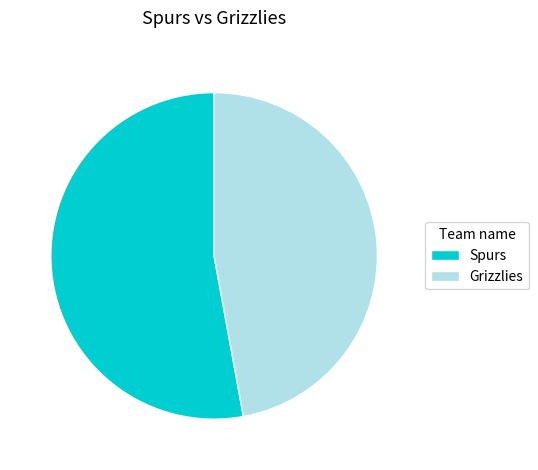

How many slices are in this pie chart?

2